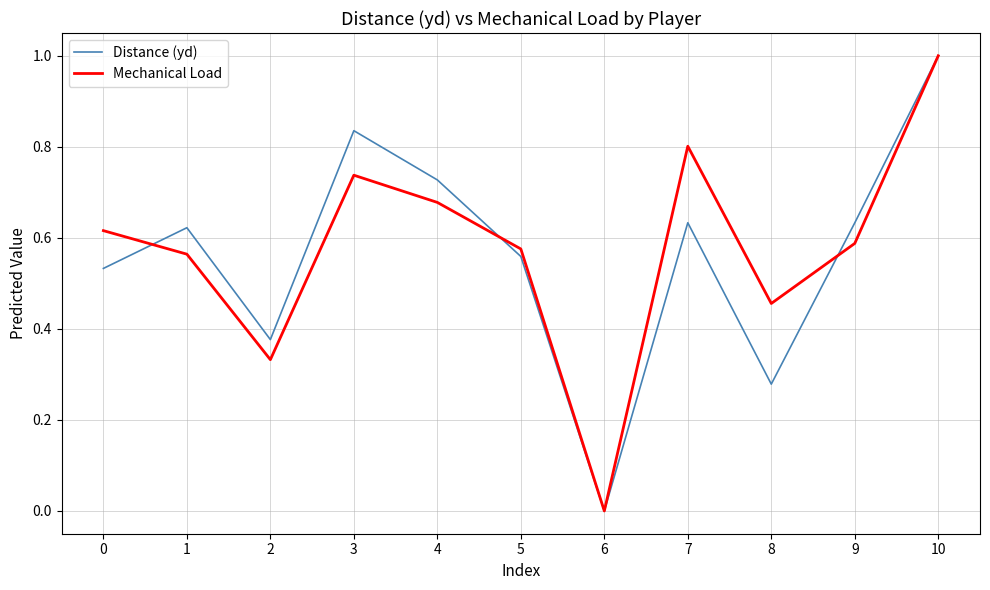

Is it true that Distance (yd) equals 0.1 at 0?

False